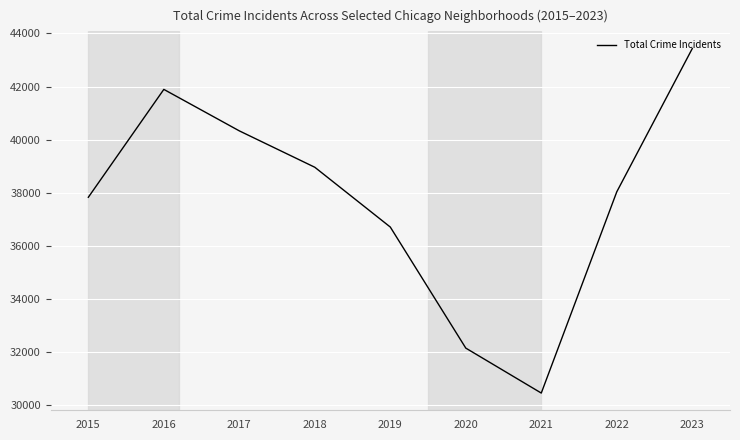

Does the chart have visible grid lines?

Yes